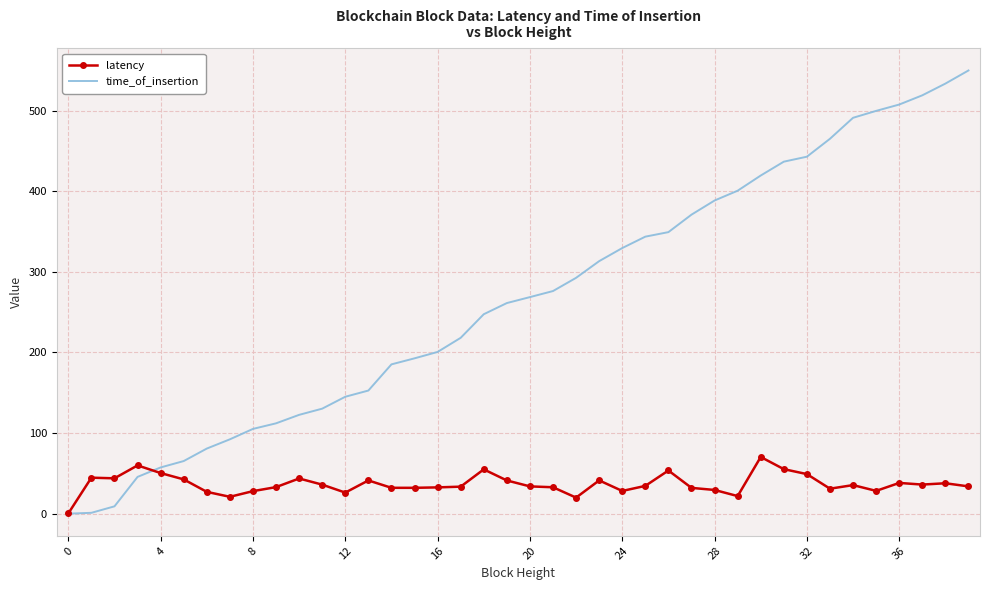

At how many categories does at least one series exceed 481?

6